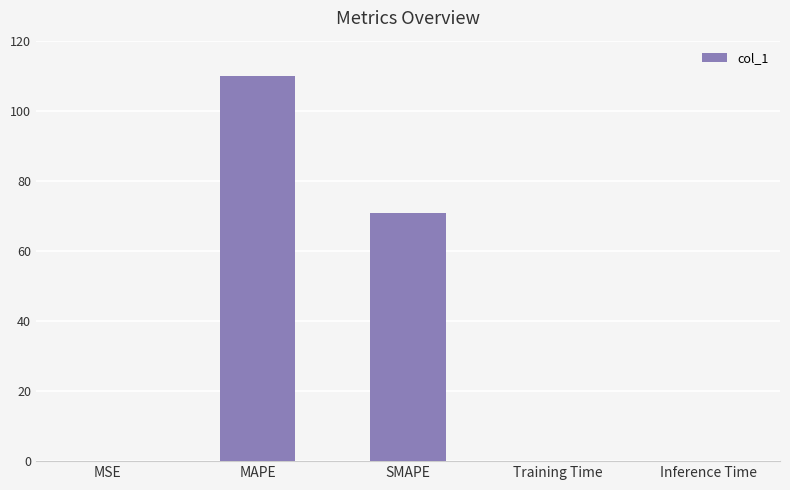

What is the greatest value displayed?

109.8